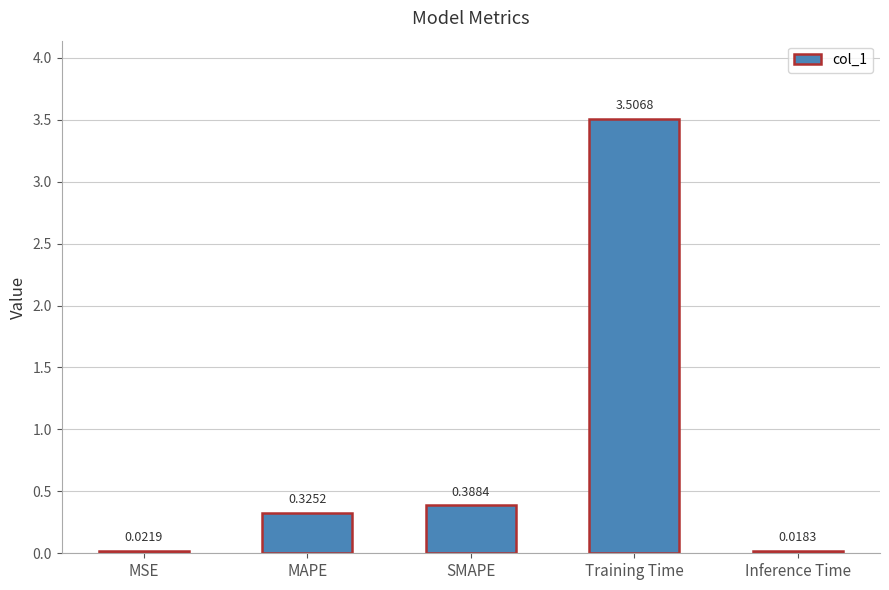

List the labels in order of value, smallest first.

Inference Time, MSE, MAPE, SMAPE, Training Time